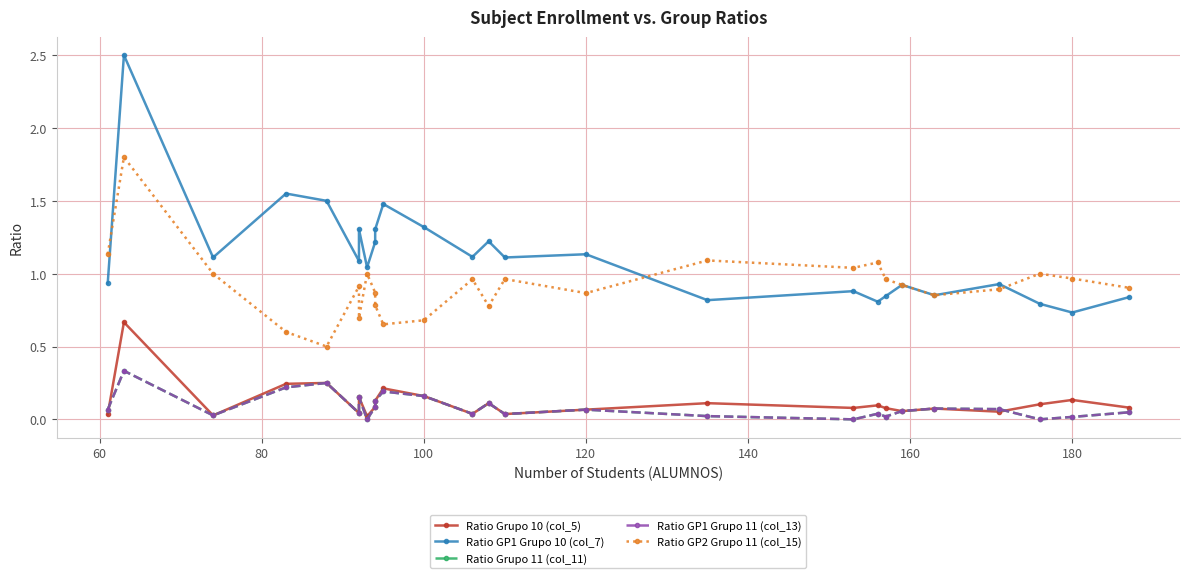

True or false: Ratio GP1 Grupo 11 (col_13) and Ratio GP1 Grupo 10 (col_7) cross at least once.

False